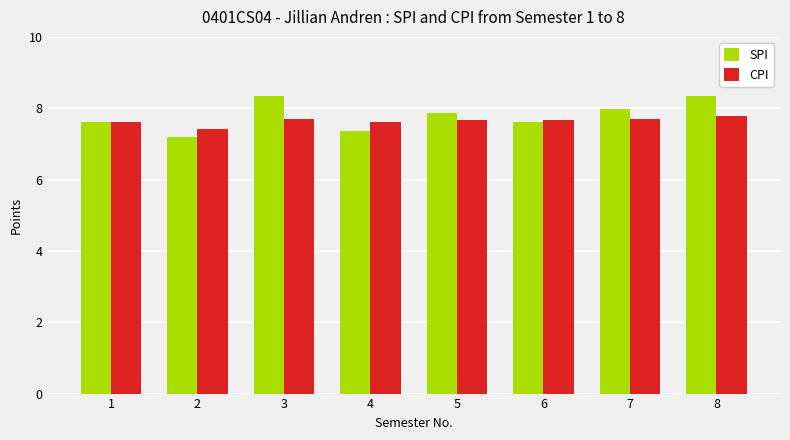

List the series in order of their peak value, highest first.

SPI, CPI